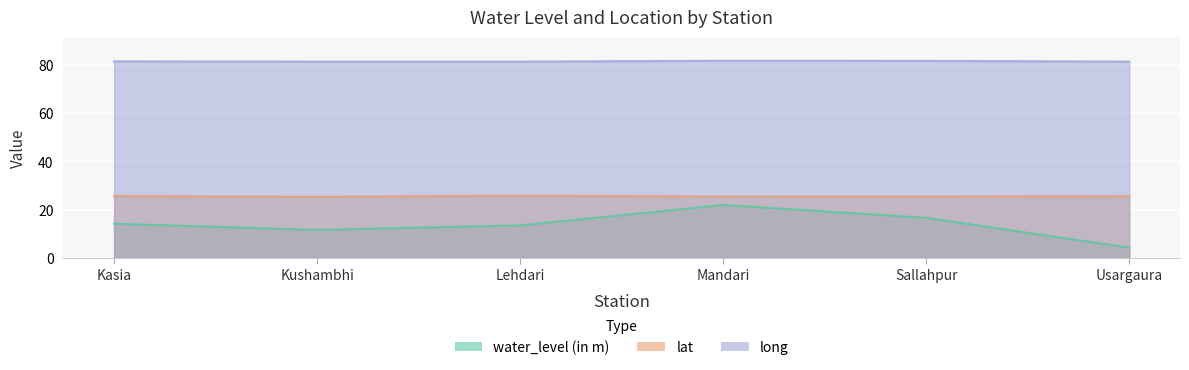

True or false: long has a value of 81.5 at Kasia.

True